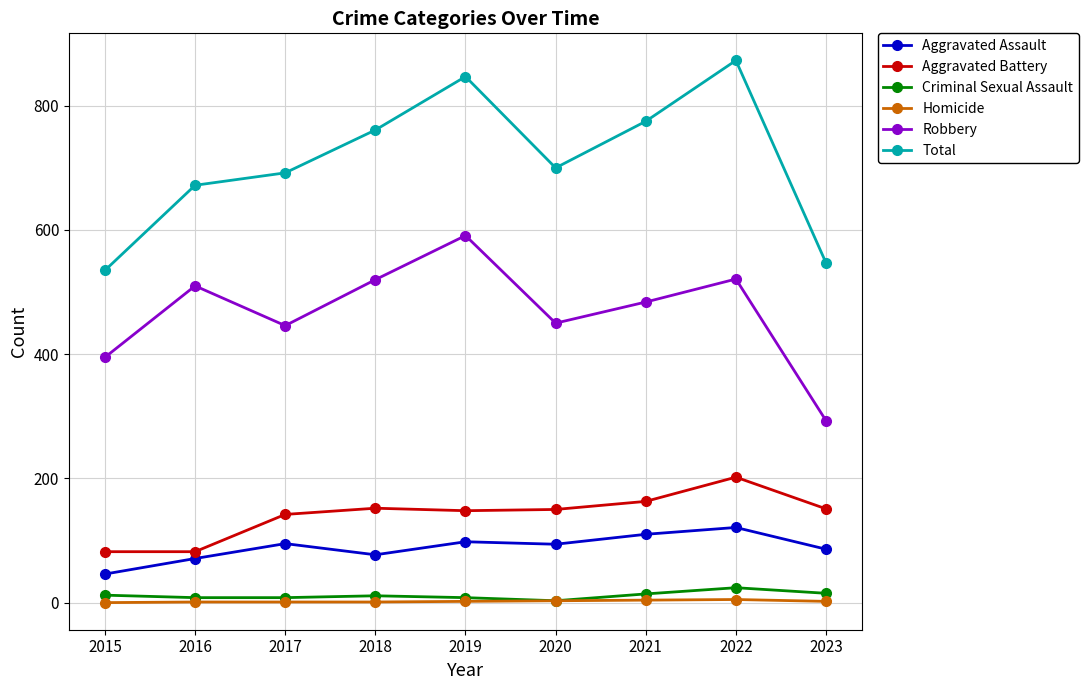

Is this an area chart (filled region under the line)?

No